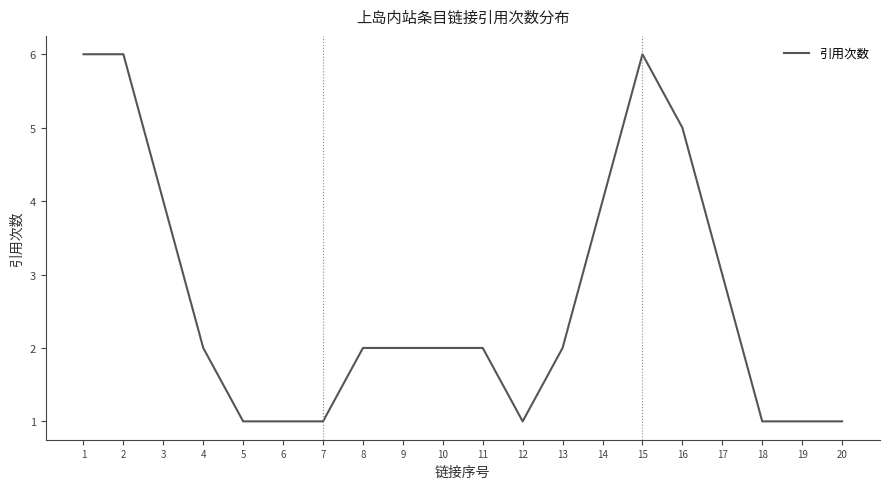

What is the difference between the maximum and minimum values?

5